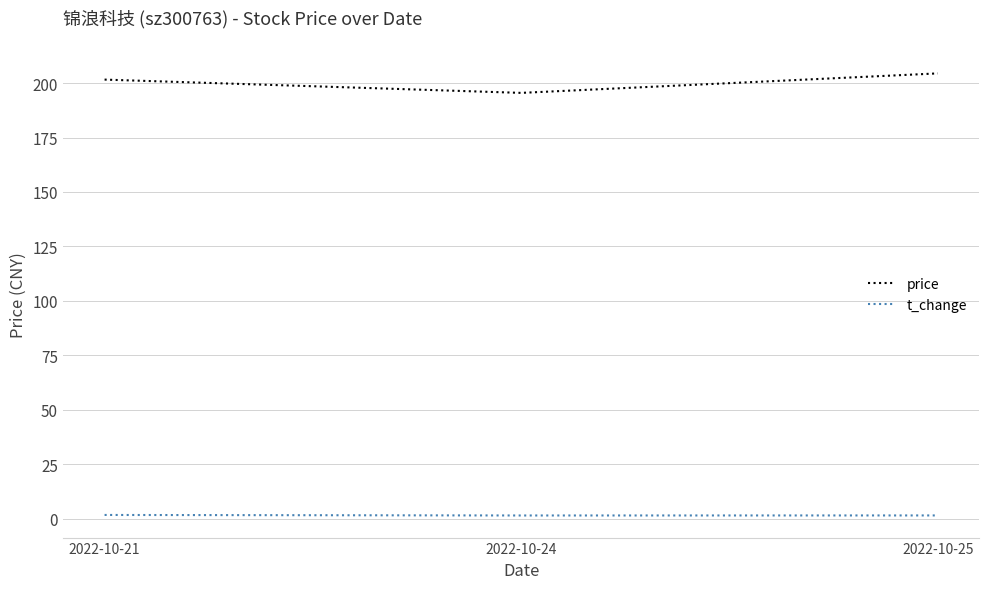

Which label corresponds to the largest value in the chart?

2022-10-25